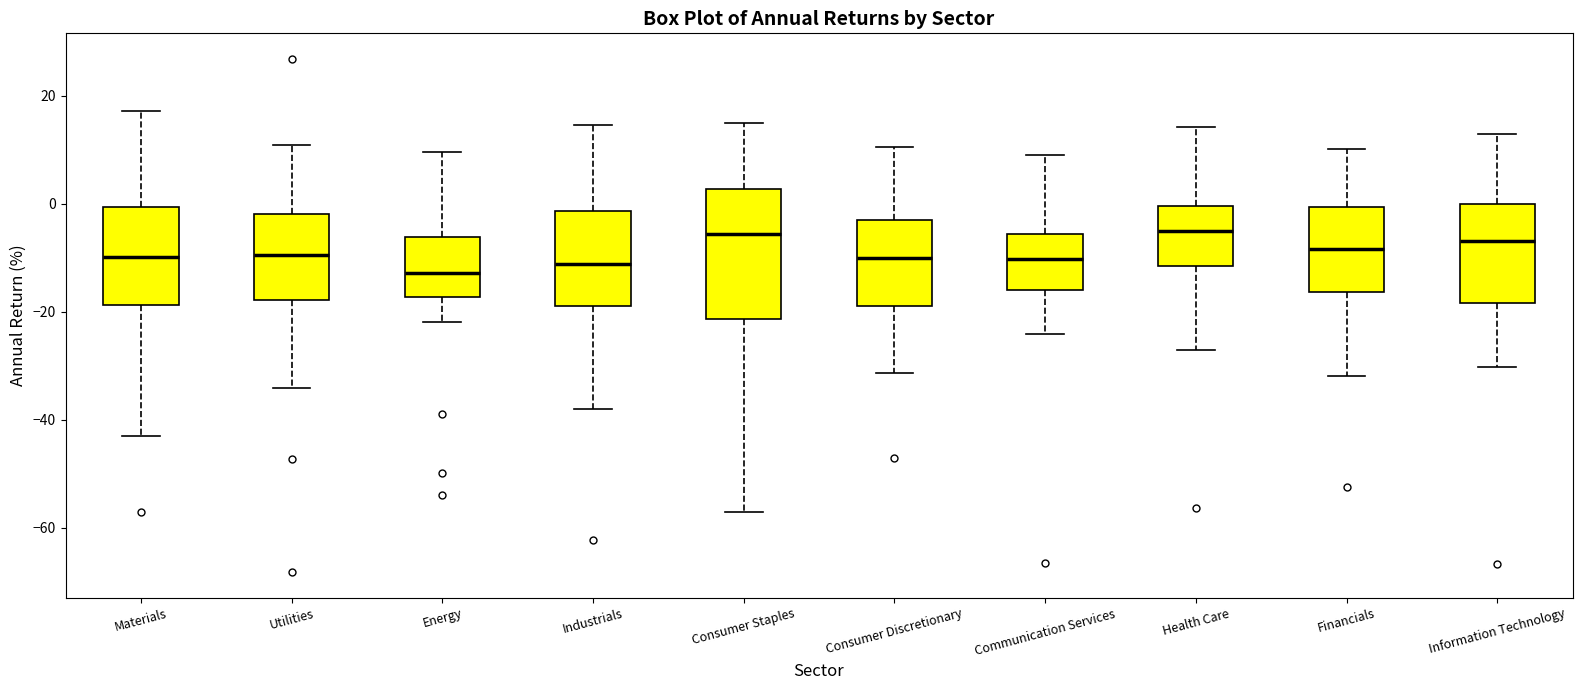

Reading left to right, read every box against the y-axis: the position of its median line, the range the box covers, and the ends of its whiskers. The values are not printed on the chart, so give them approximately, as read against the axis.

Materials: median -10, box -18 to 0, whiskers -42 to 18
Utilities: median -10, box -18 to -2, whiskers -34 to 10
Energy: median -12, box -18 to -6, whiskers -22 to 10
Industrials: median -12, box -18 to -2, whiskers -38 to 14
Consumer Staples: median -6, box -22 to 2, whiskers -56 to 14
Consumer Discretionary: median -10, box -18 to -4, whiskers -32 to 10
Communication Services: median -10, box -16 to -6, whiskers -24 to 10
Health Care: median -6, box -12 to 0, whiskers -26 to 14
Financials: median -8, box -16 to 0, whiskers -32 to 10
Information Technology: median -6, box -18 to 0, whiskers -30 to 12